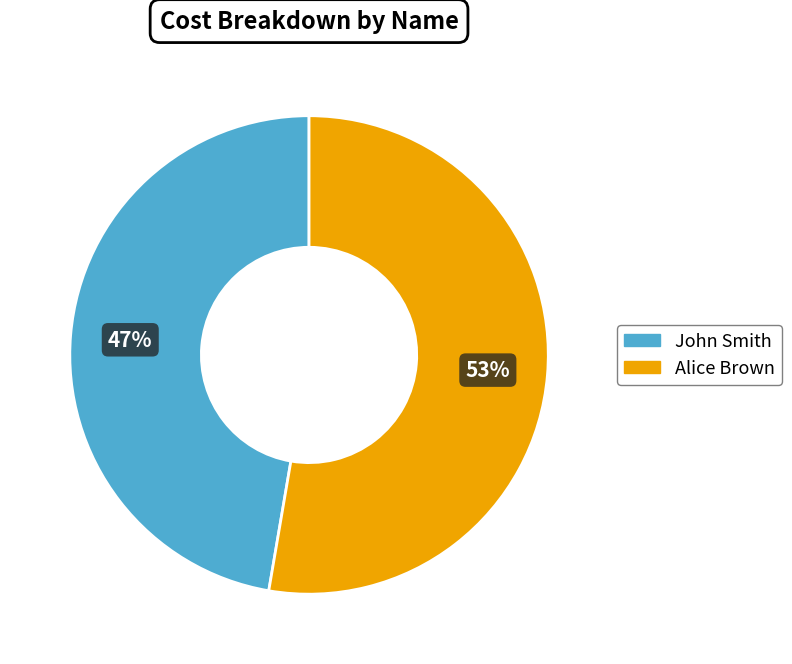

Is there a majority slice in this chart?

Yes